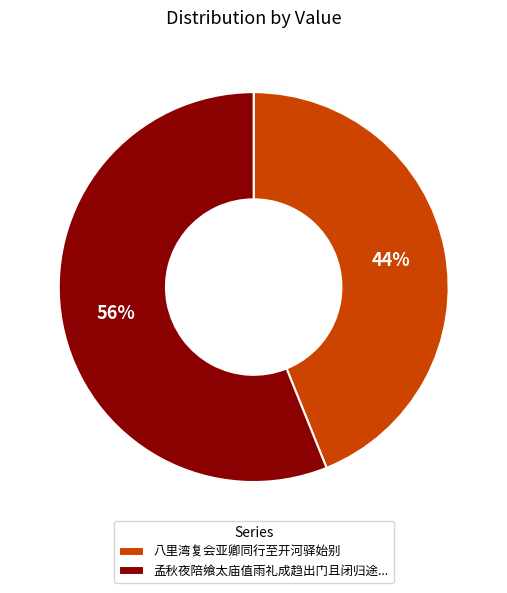

What is the ratio of the value at 孟秋夜陪飨太庙值雨礼成趋出门且闭归途... to the value at 八里湾复会亚卿同行至开河驿始别?

1.3